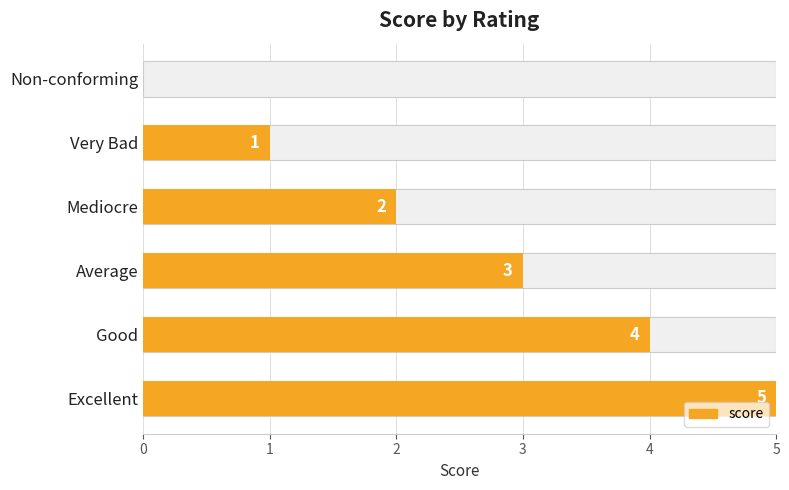

What is the value of the 5th bar from the left?

4